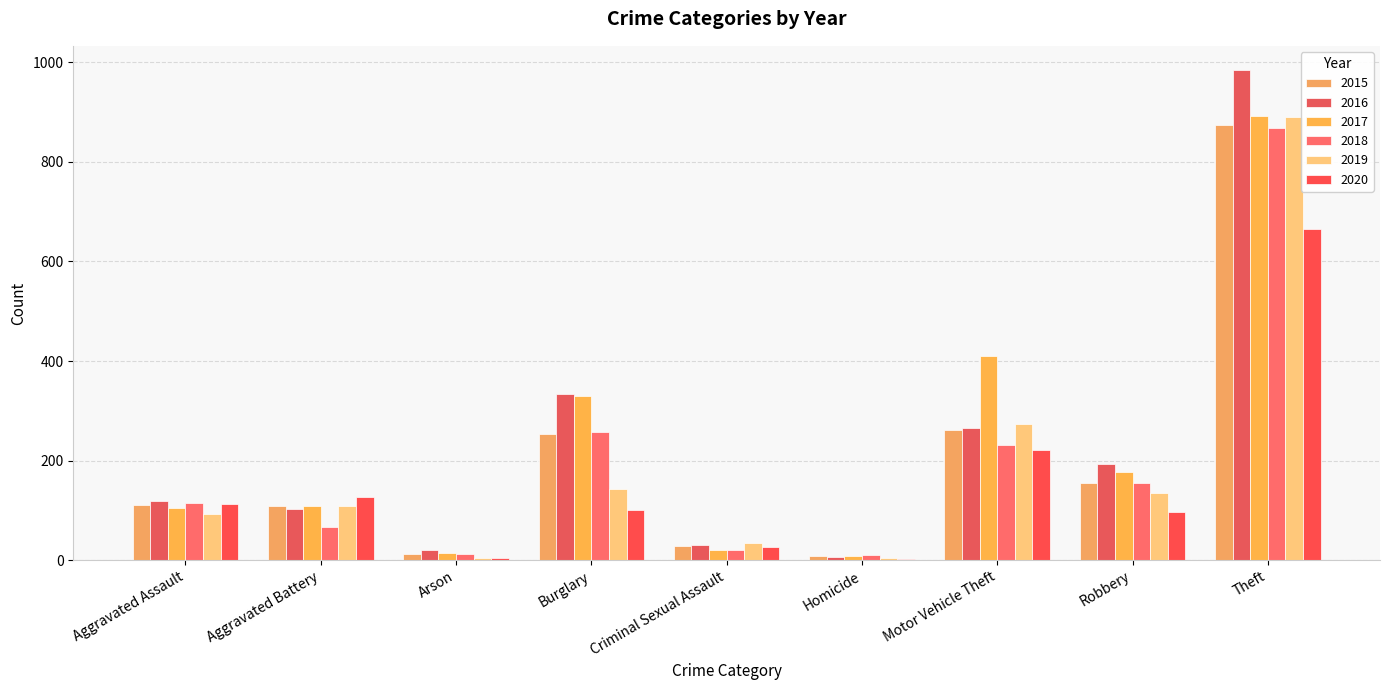

Which series changed the most between Burglary and Robbery?

2017